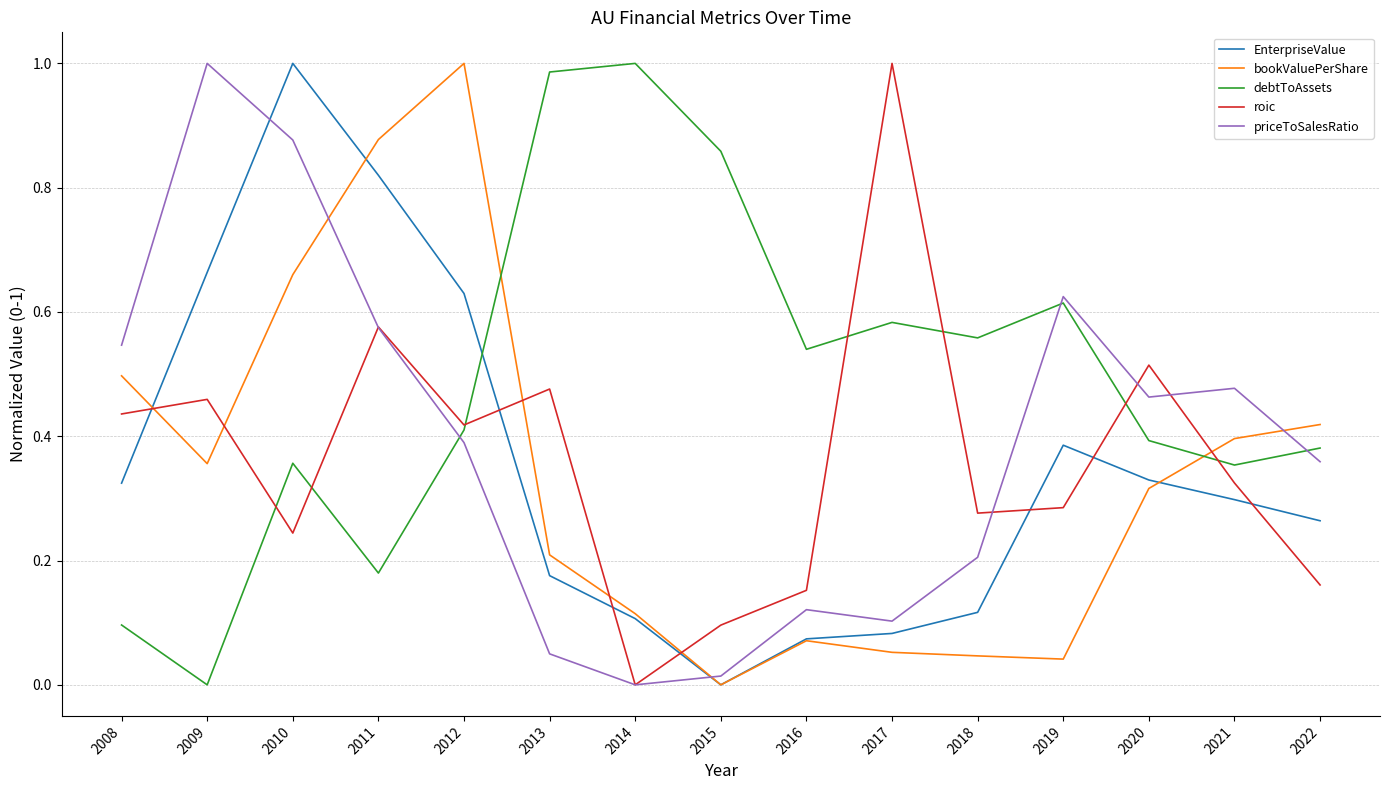

The EnterpriseValue series shows 0.3 at 2020. True or false?

True